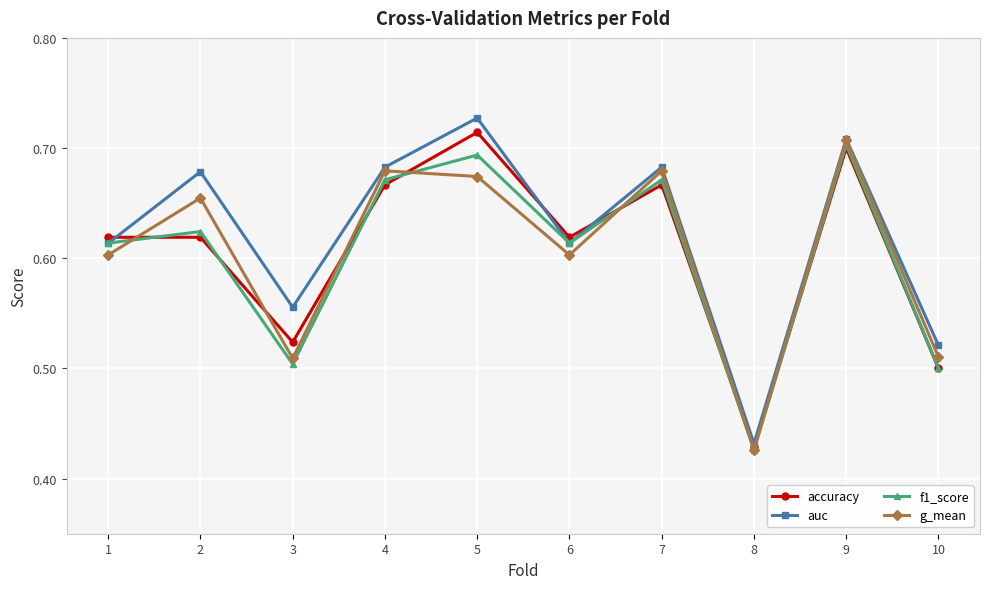

Between 3 and 9, which series saw the biggest shift?

f1_score